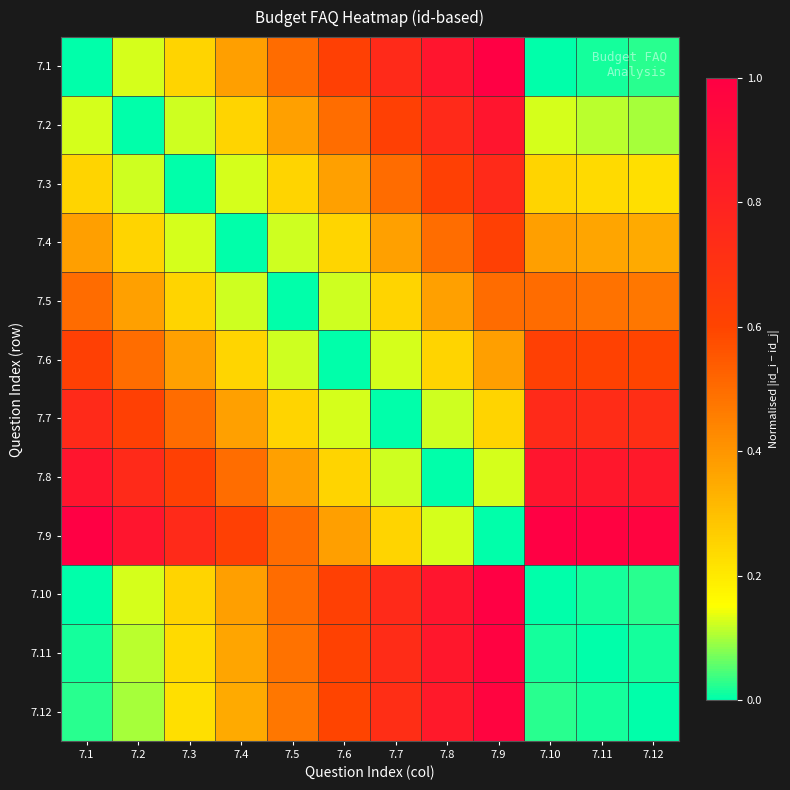

List the series in order of their peak value, lowest first.

7.5, 7.4, 7.6, 7.3, 7.7, 7.2, 7.8, 7.12, 7.11, 7.1, 7.9, 7.10